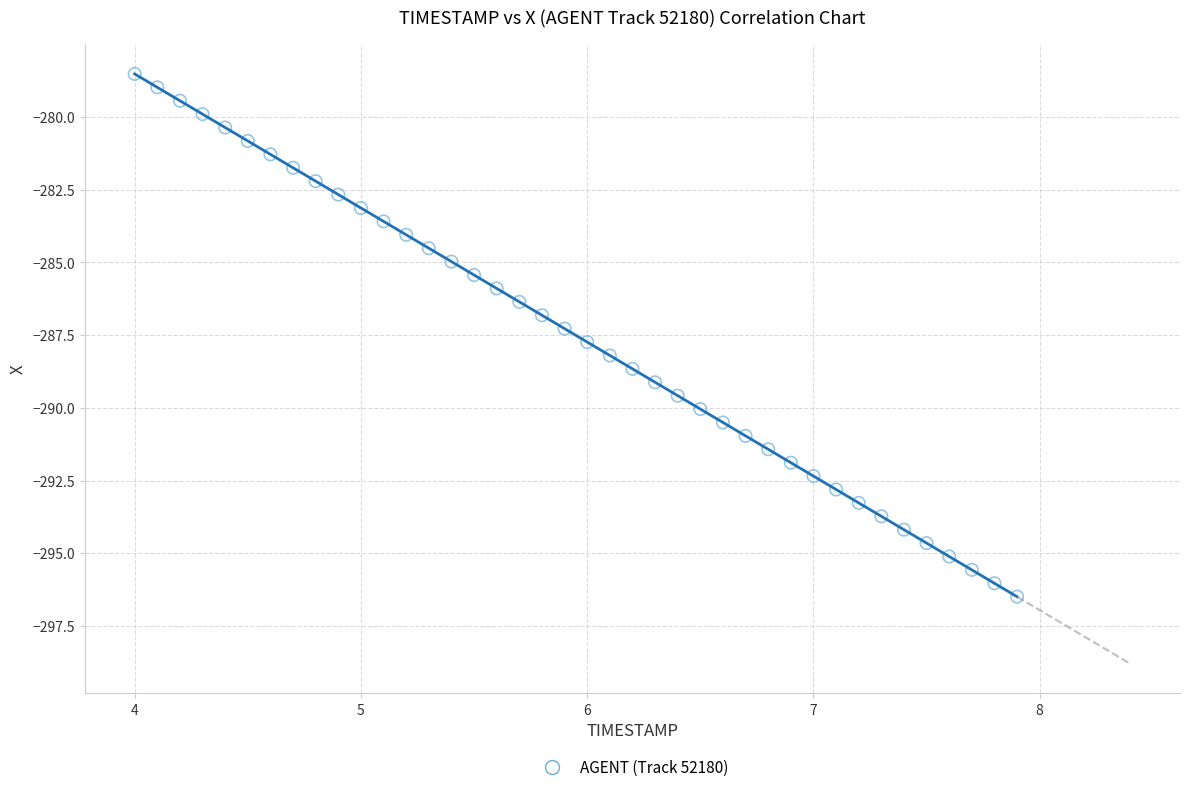

What is the range of Y values (max minus min)?

18.0